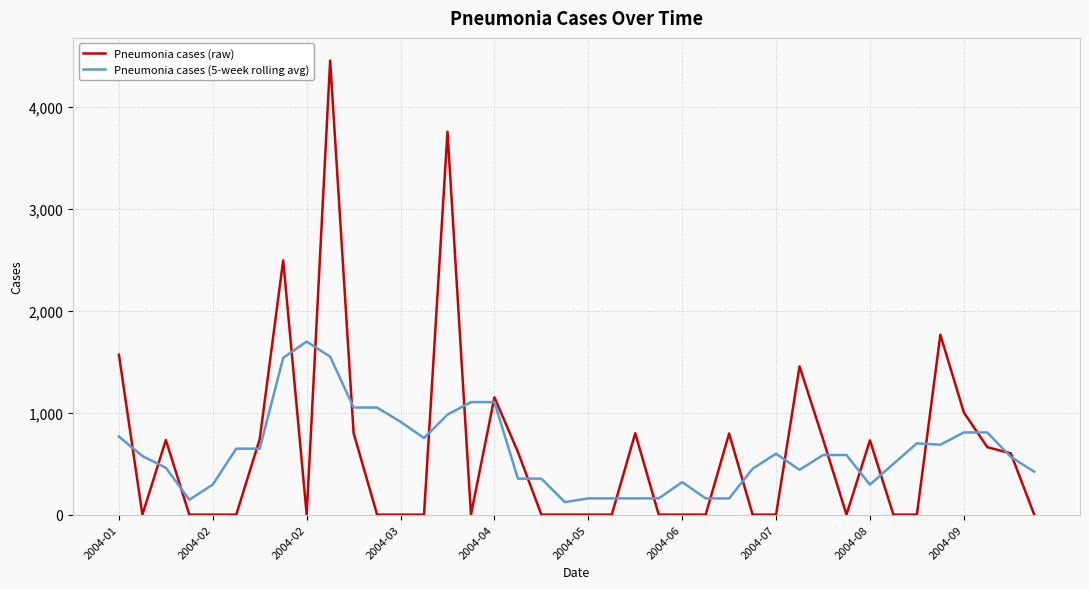

Which series has the widest spread of values?

Pneumonia cases (raw)